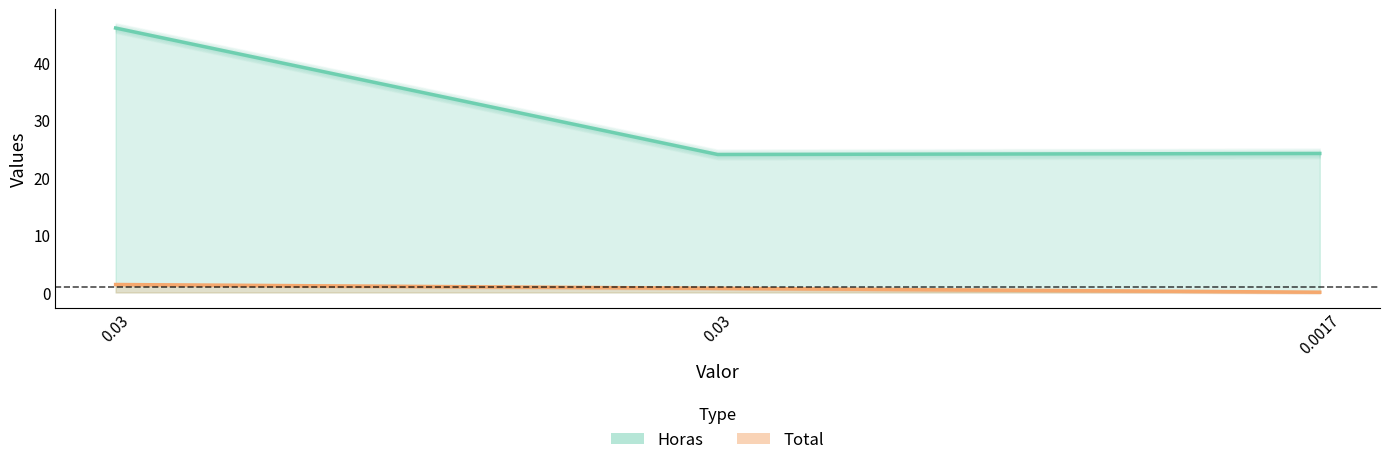

At 0.0017, list the series in order from largest to smallest.

Horas, Total